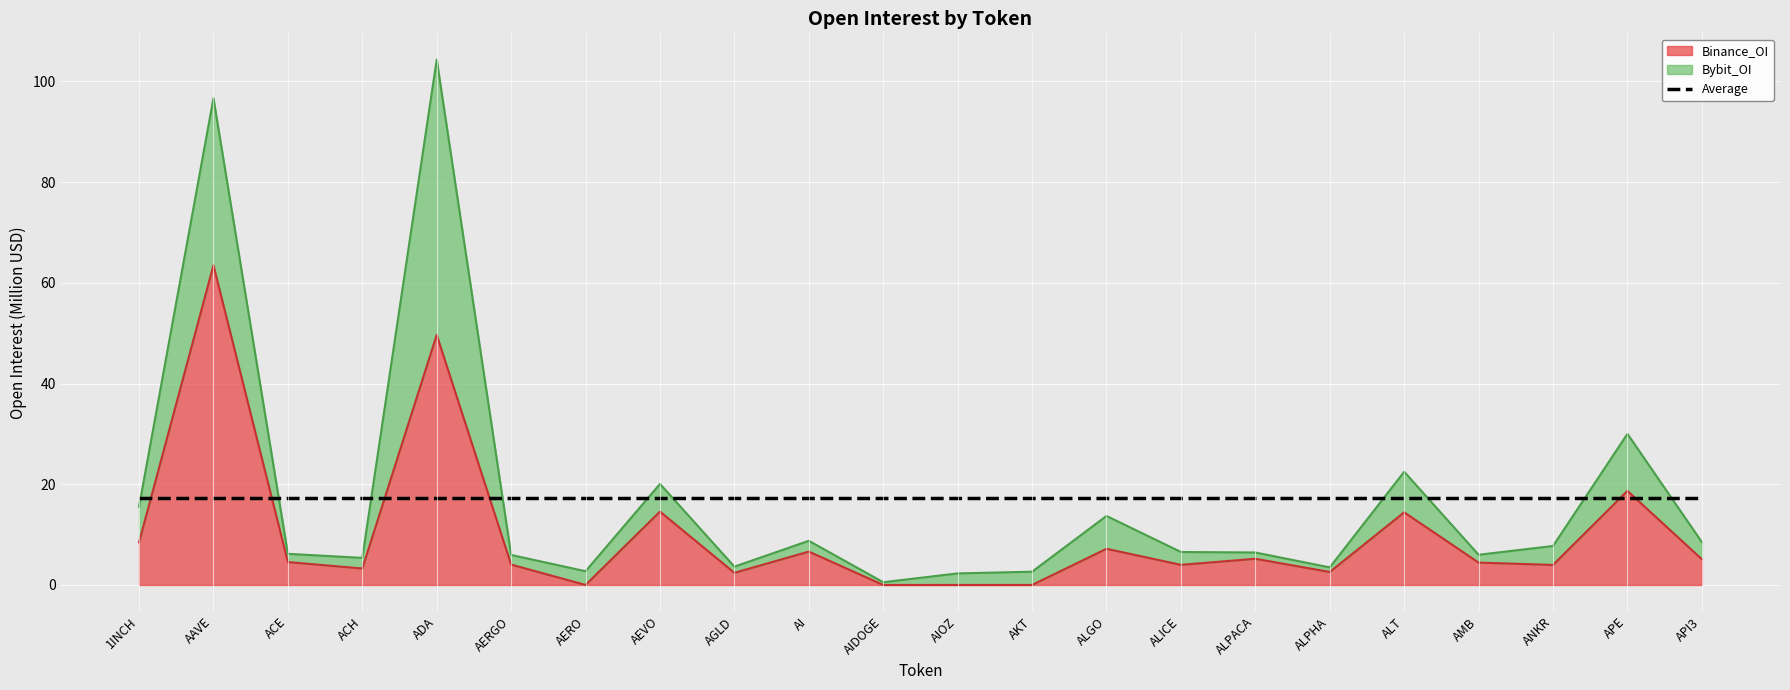

How many lines are shown in the chart?

1